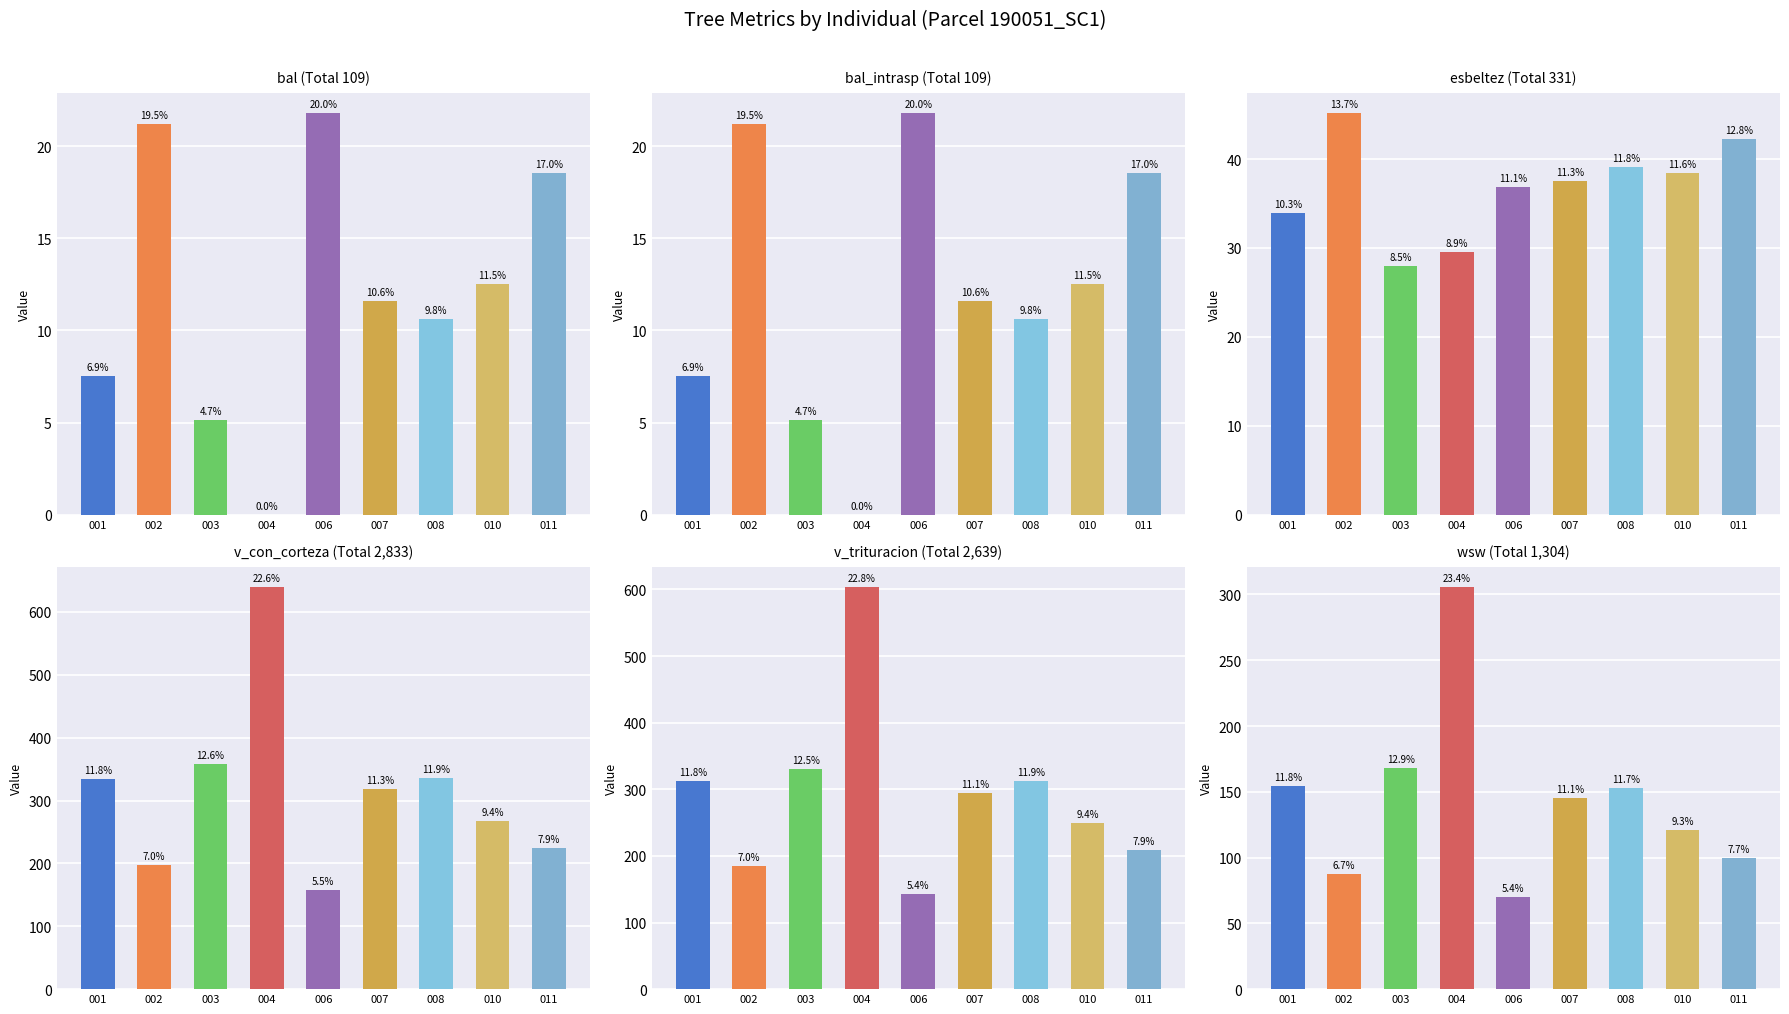

List the labels in order of v_con_corteza value, smallest first.

006, 002, 011, 010, 007, 001, 008, 003, 004